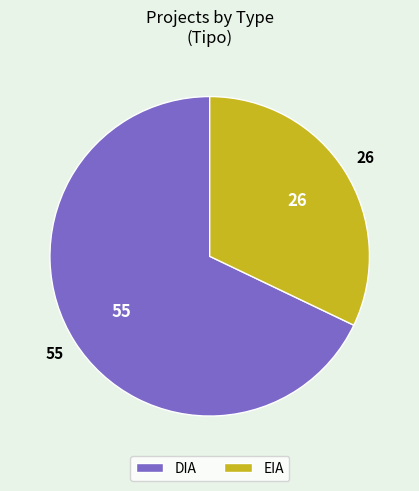

Between EIA and DIA, which is larger?

DIA